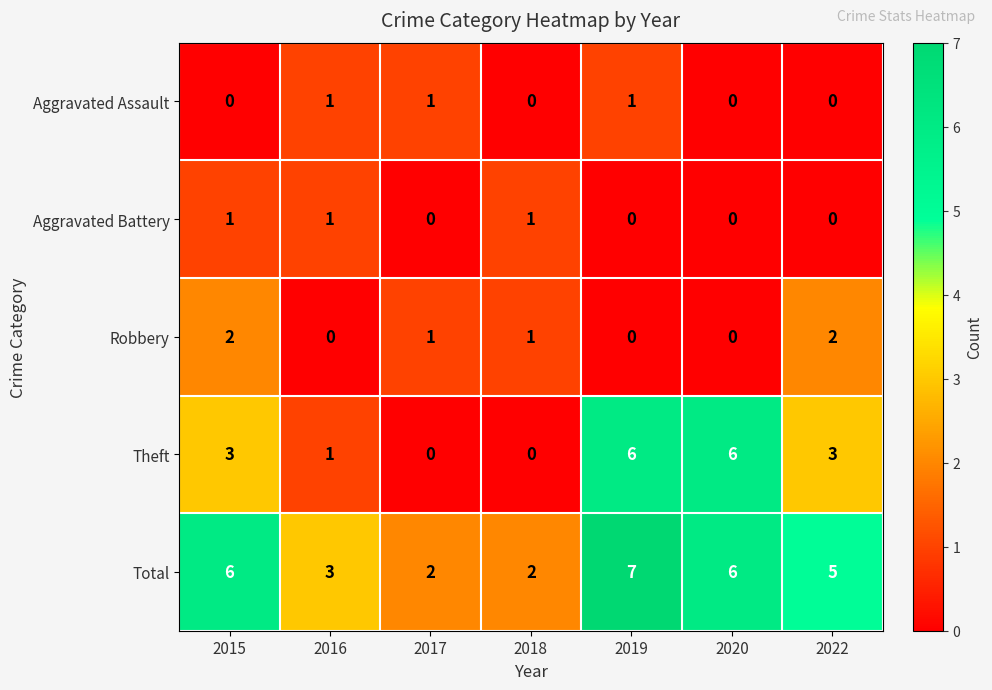

True or false: Robbery has a value of 2 at 2015.

True